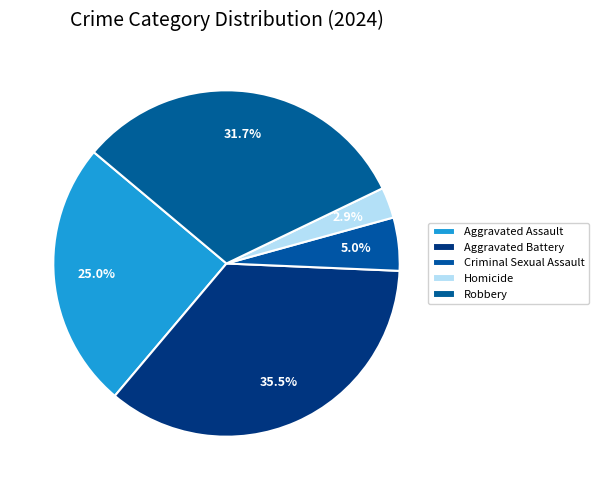

Count the number of slices in the pie.

5